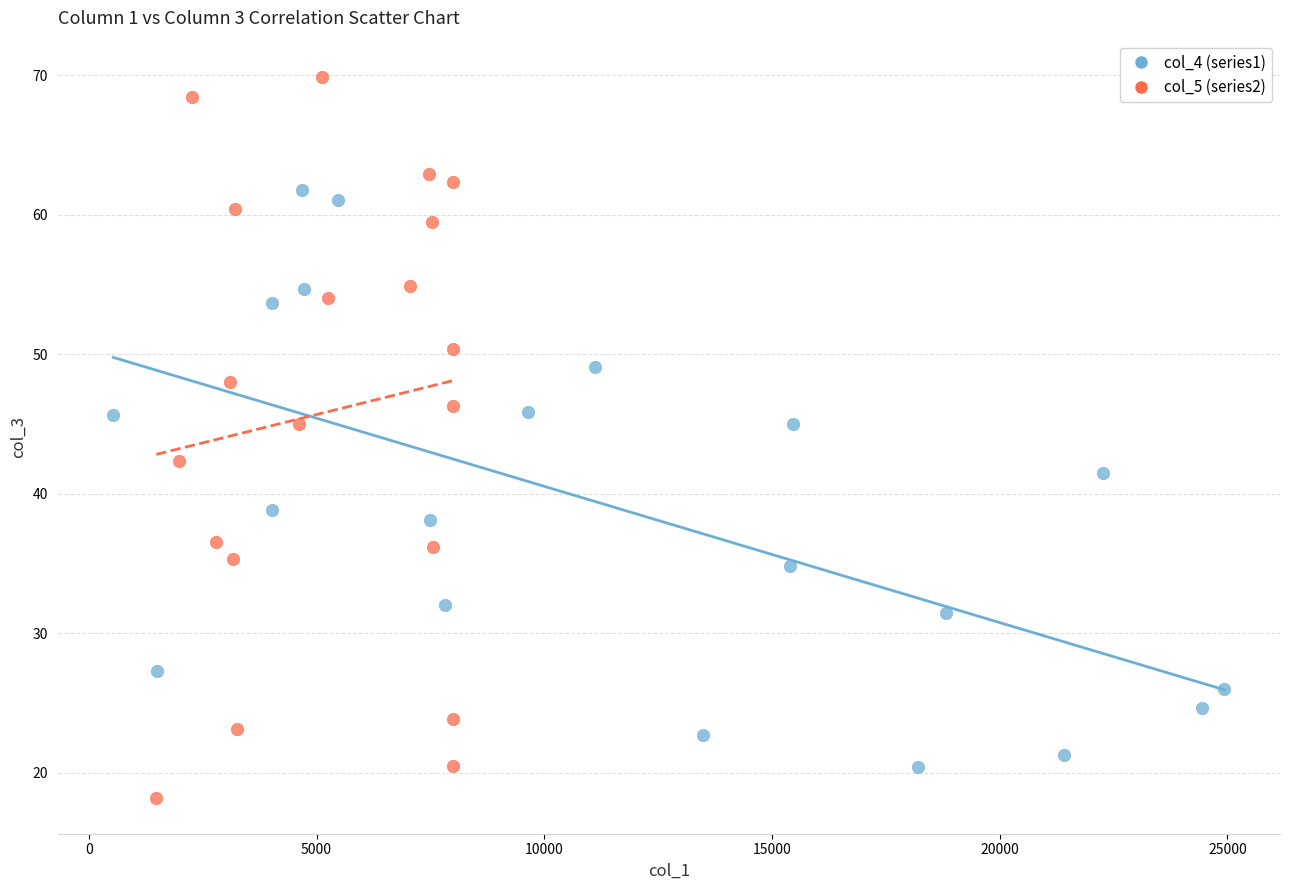

Which series has the widest spread of Y values?

col_5 (series2)